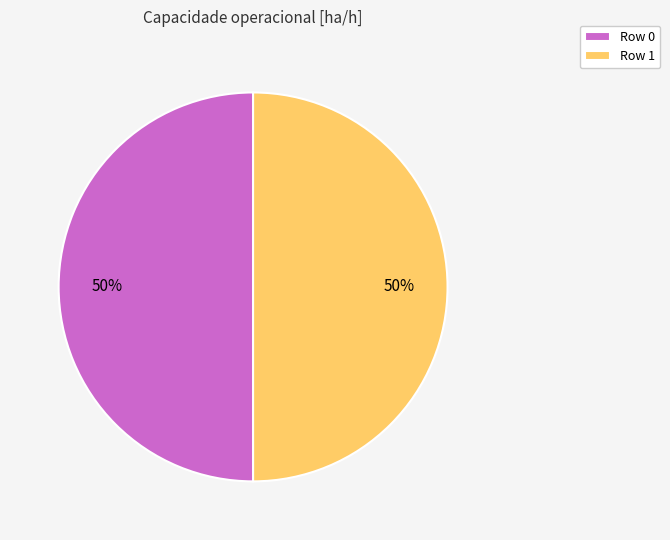

True or false: Row 1 accounts for 50% of the total.

True